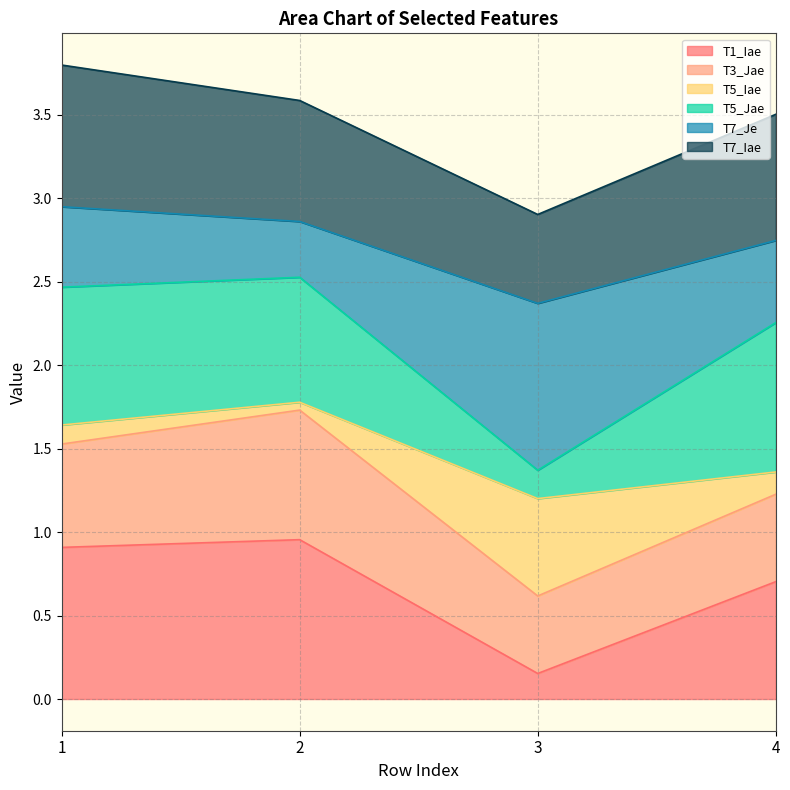

What is the total value across all series at 3?

2.9